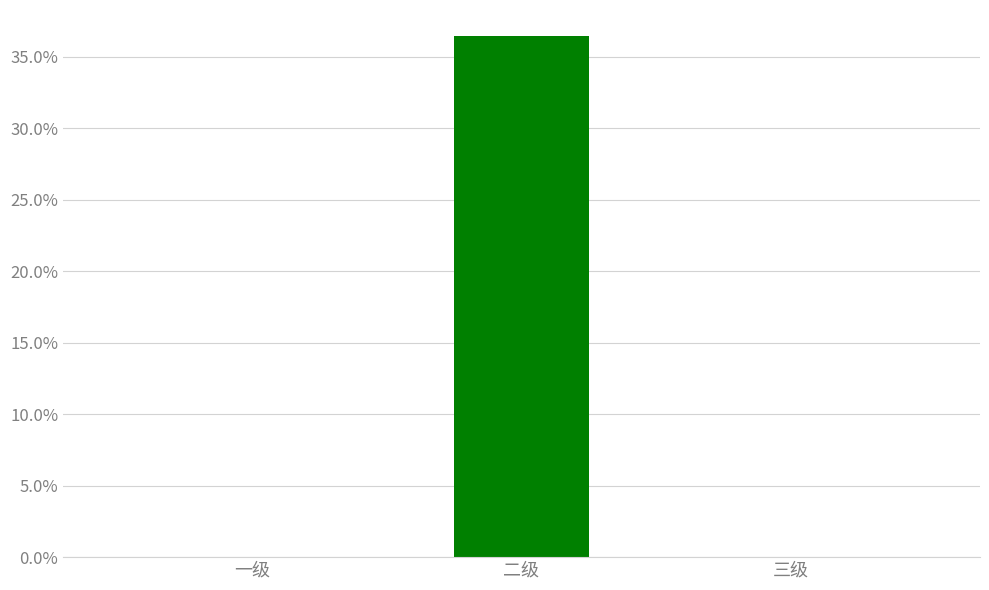

Are the bars horizontal?

No